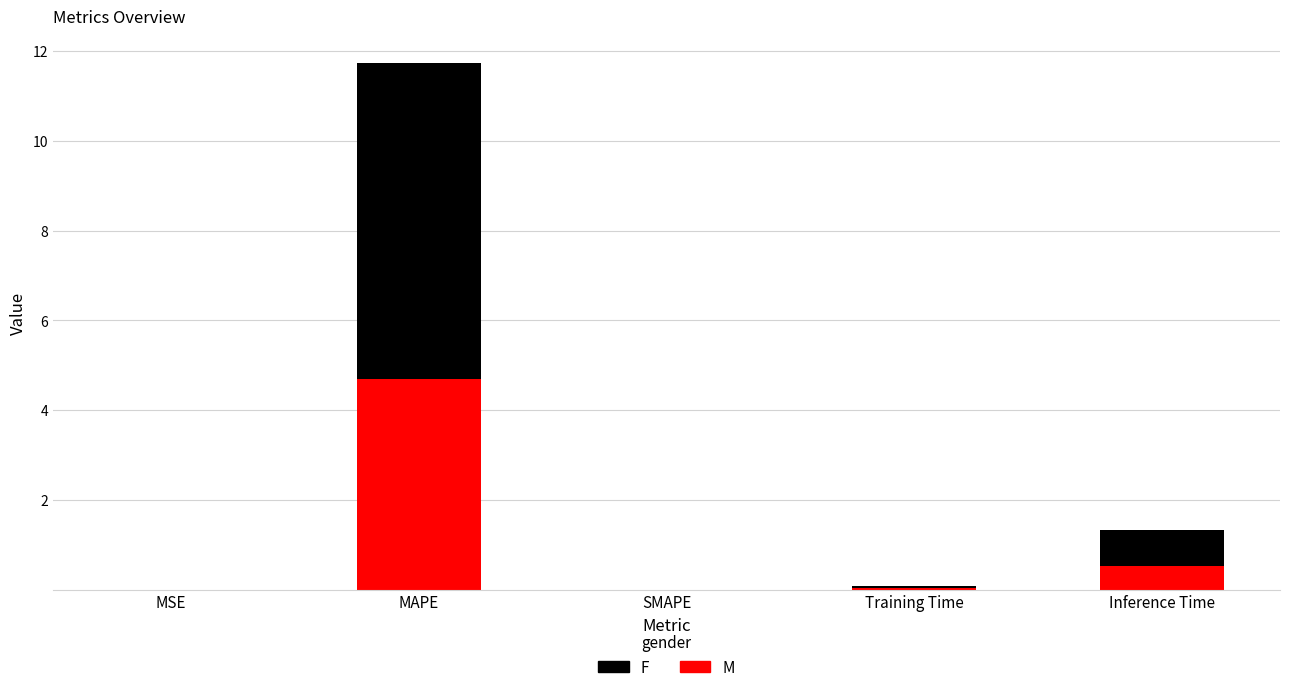

Read the M value at Inference Time.

0.5